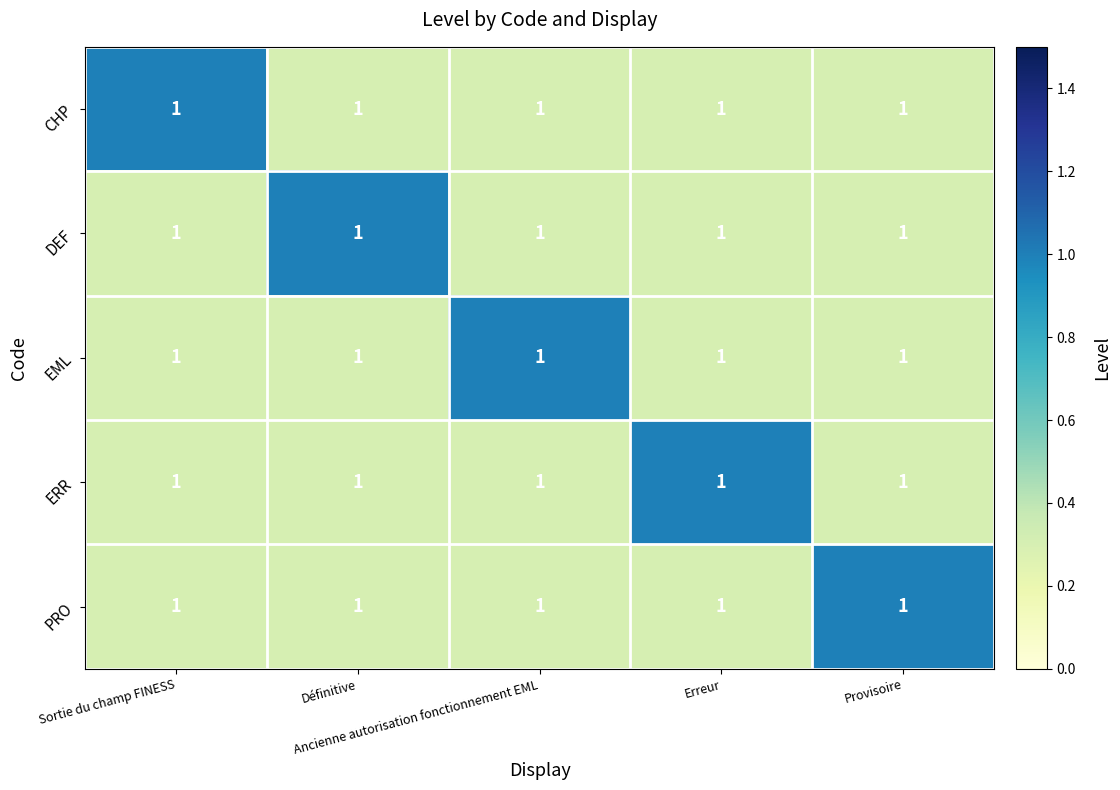

The CHP series shows 0.3 at Provisoire. True or false?

True